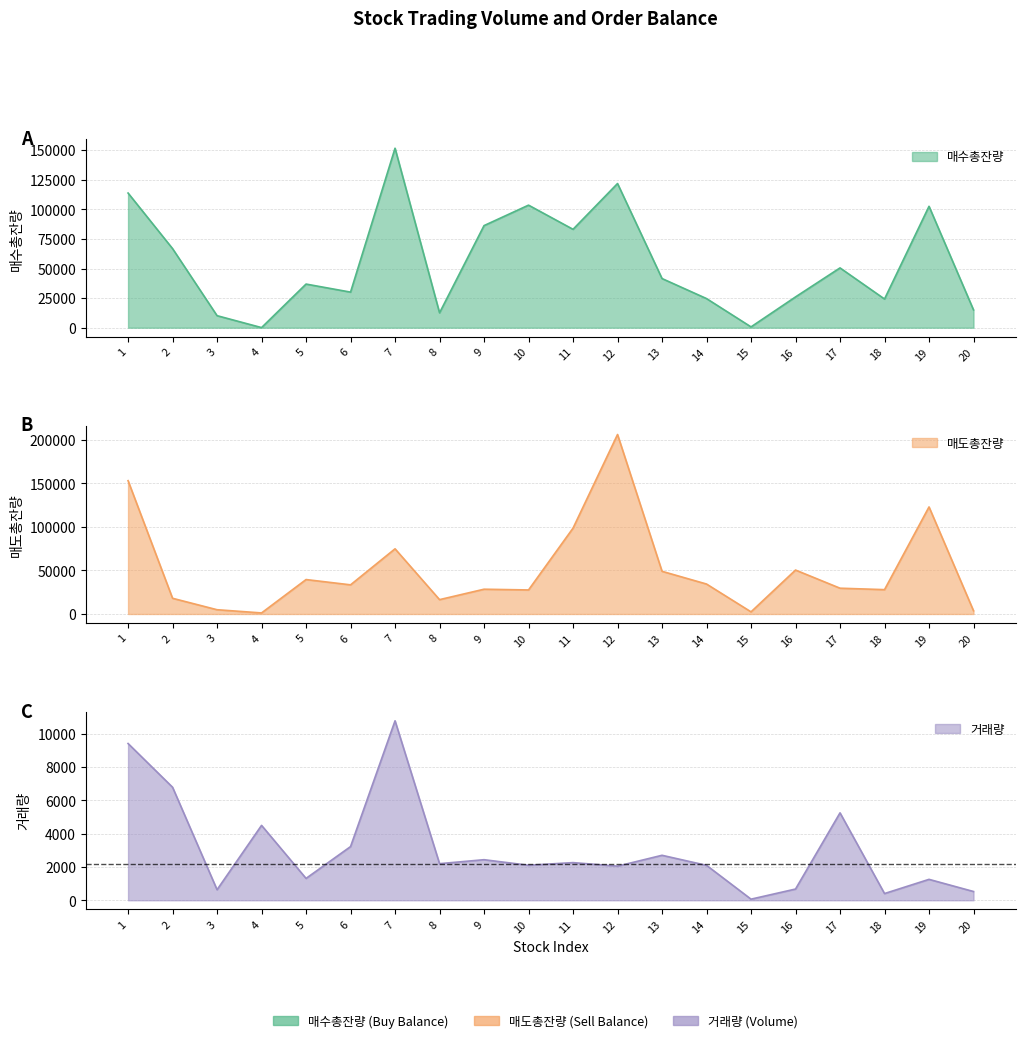

The 매도총잔량 series shows 69439 at 16. True or false?

False